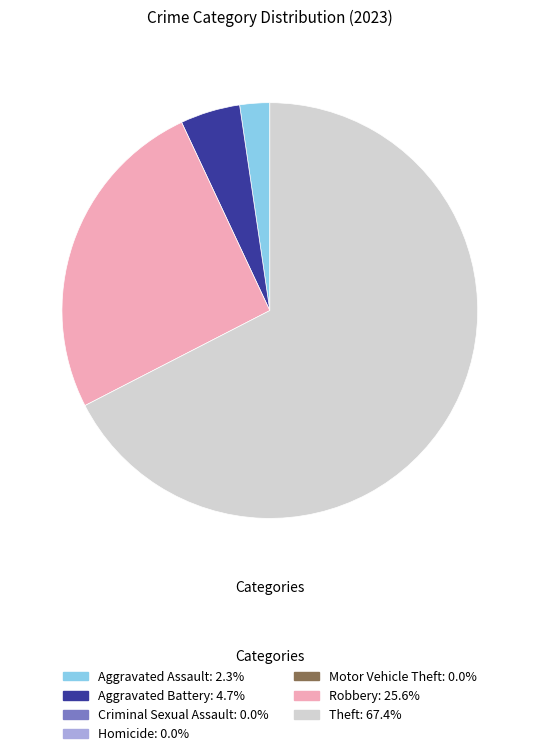

Which slice is the largest?

Theft